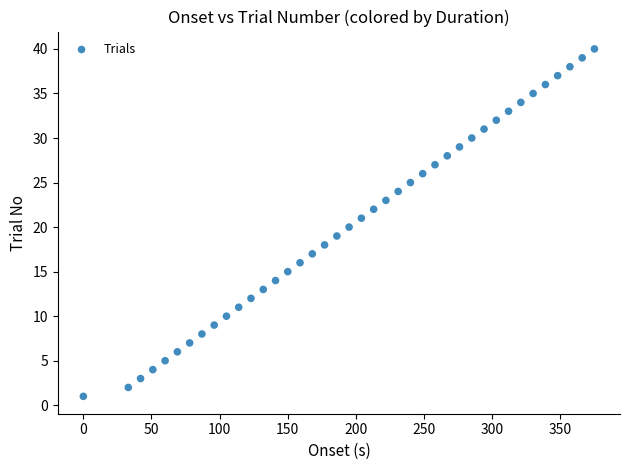

What is the range of X values (max minus min)?

375